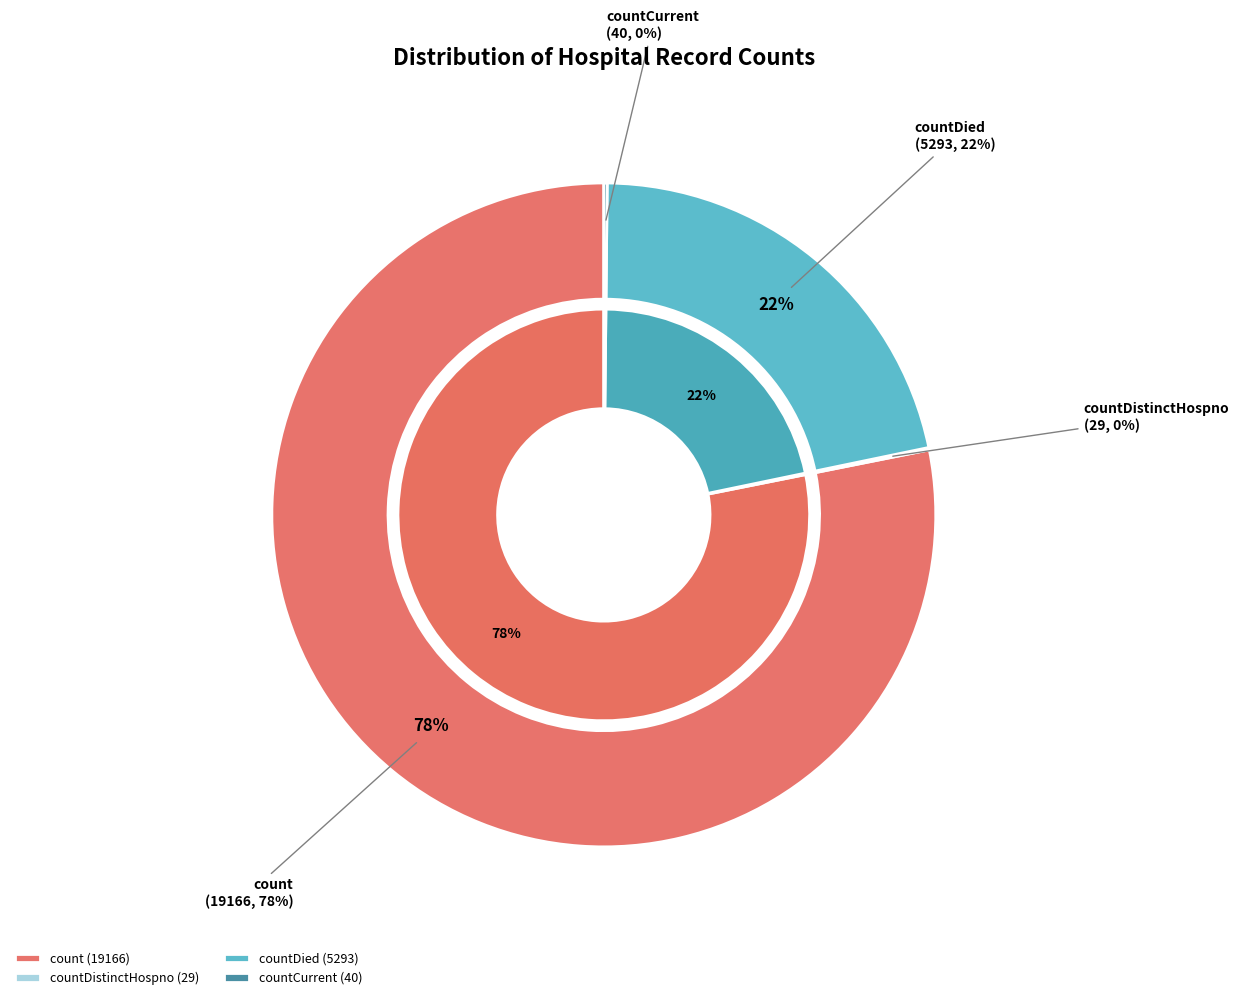

True or false: countDistinctHospno accounts for 10% of the total.

False